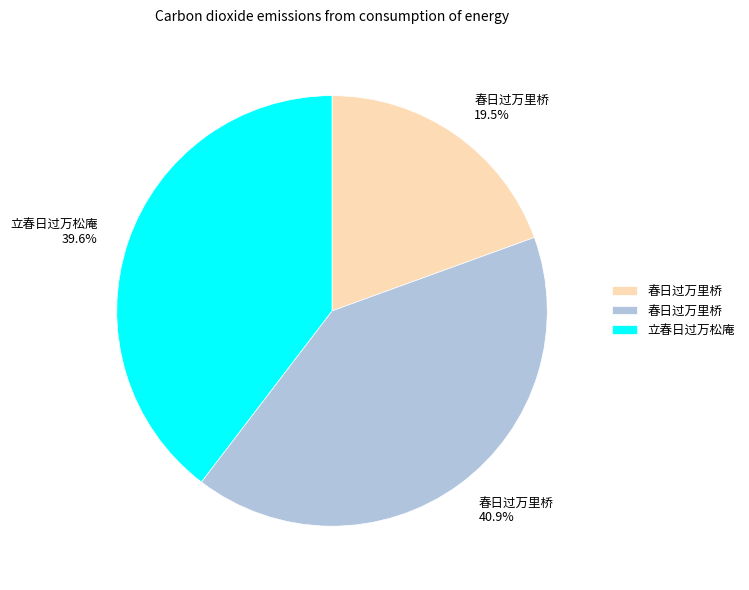

Which category has the smallest portion of the pie?

春日过万里桥 19.5%